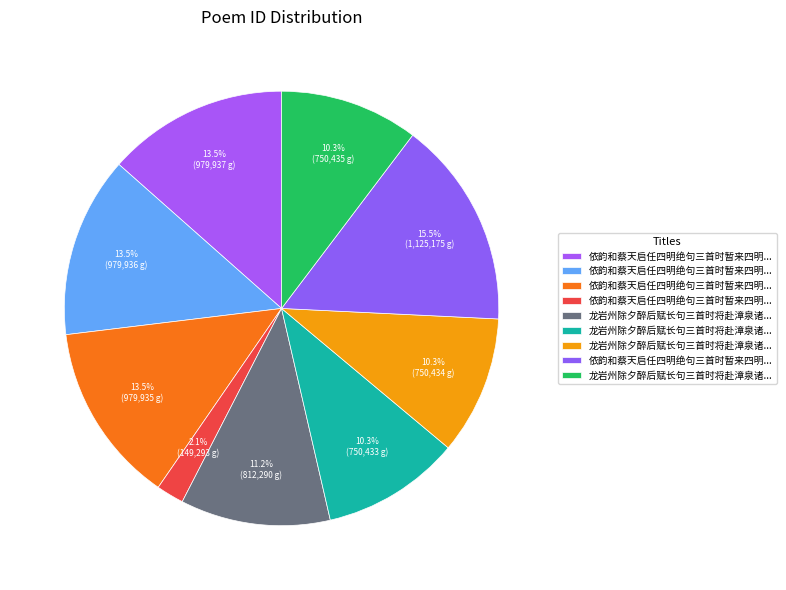

How many segments does this pie chart have?

9